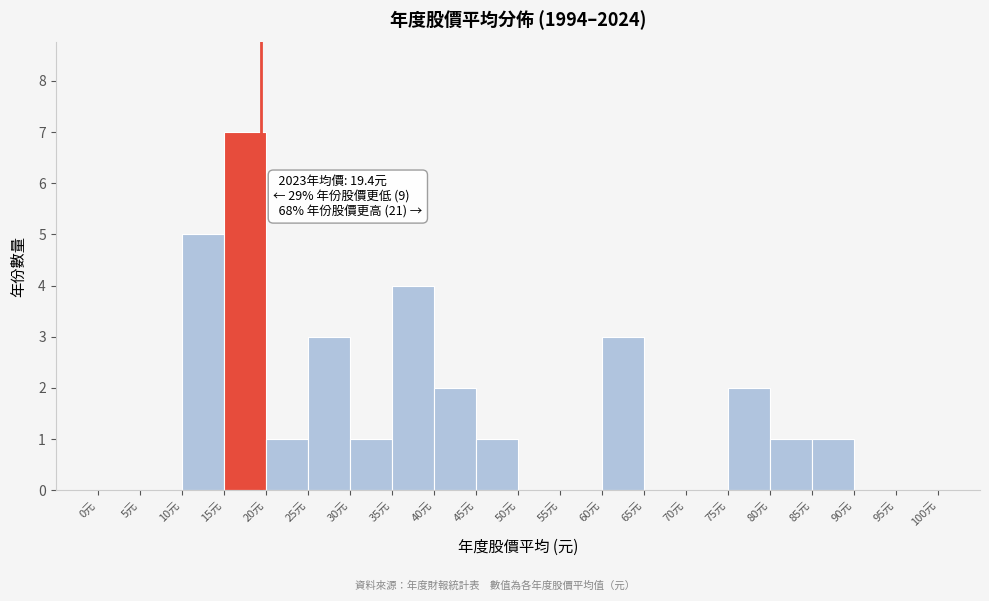

Which range on the x-axis has the tallest bar?

15 to 20